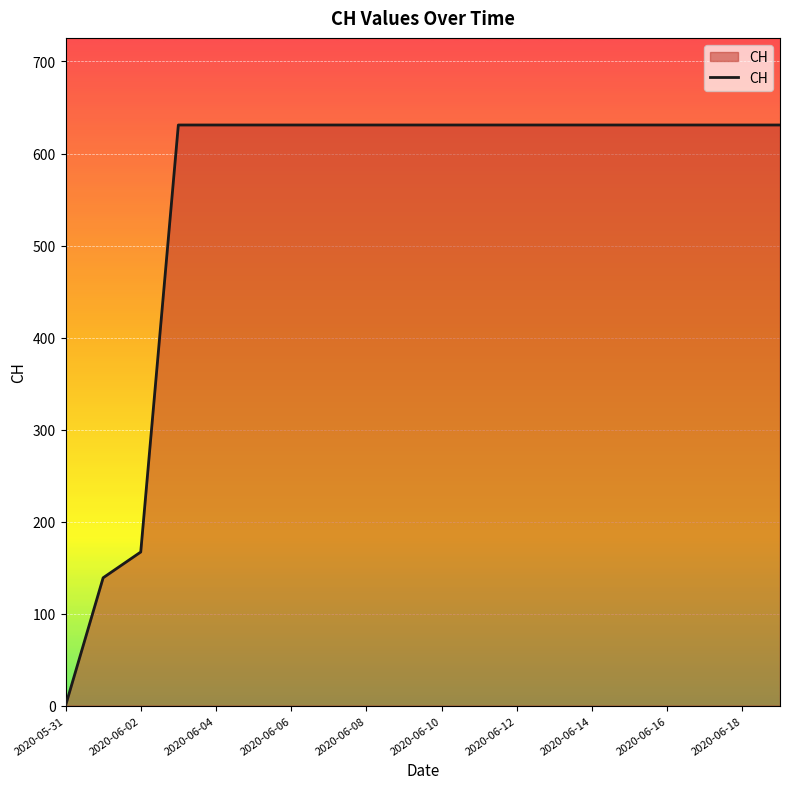

What is the difference between the maximum and minimum values?

631